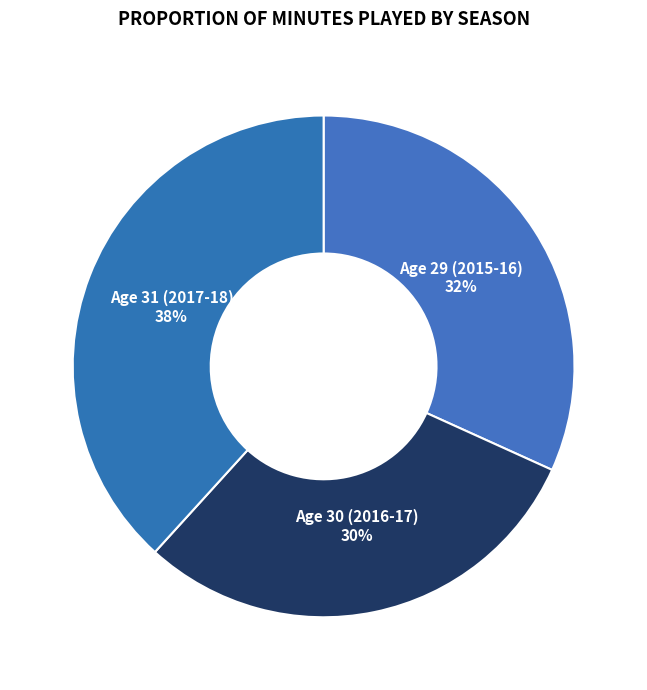

Which slice is the smallest?

Age 30 (2016-17)